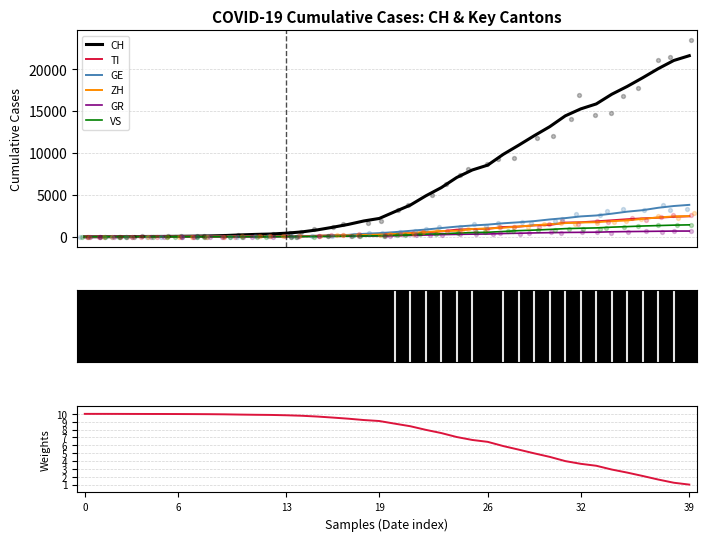

What is the highest value of the CH series?

21605